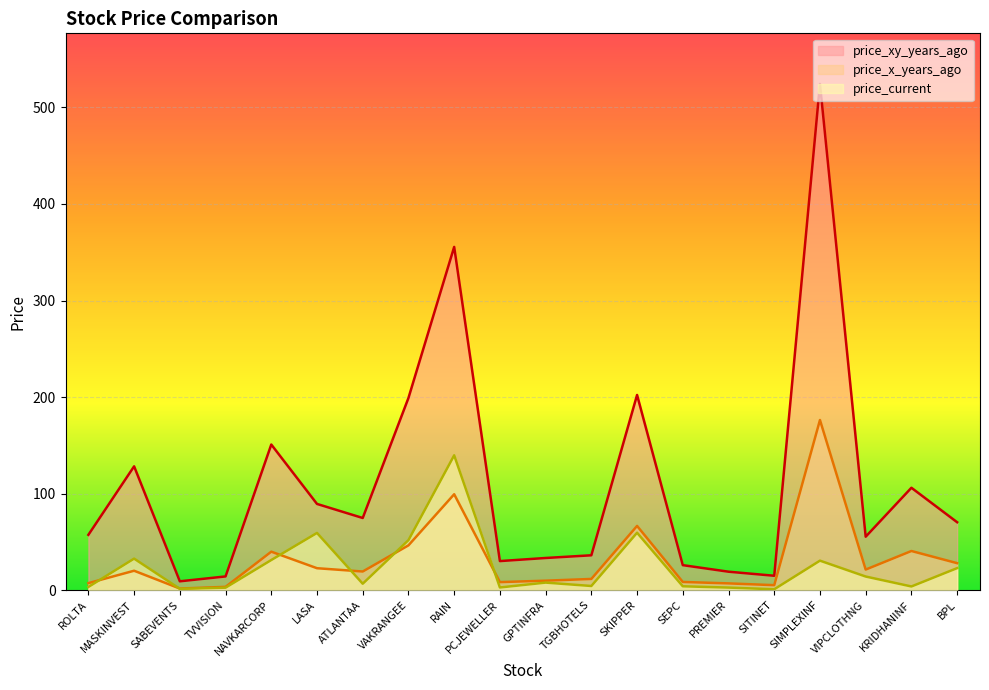

List the series in order of their peak value, highest first.

price_xy_years_ago, price_x_years_ago, price_current